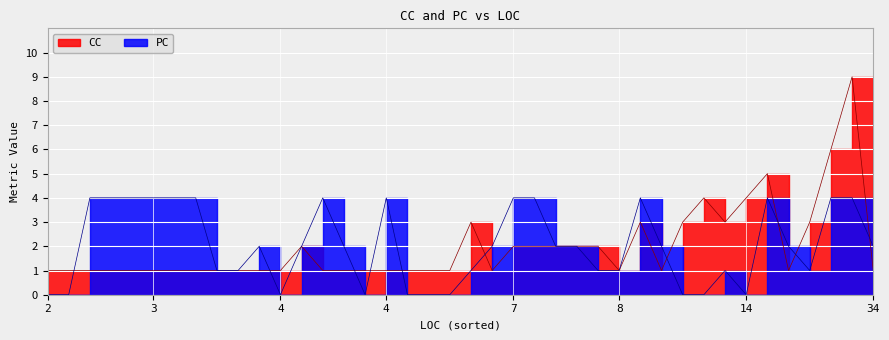

How many intersections are there between CC and PC?

9